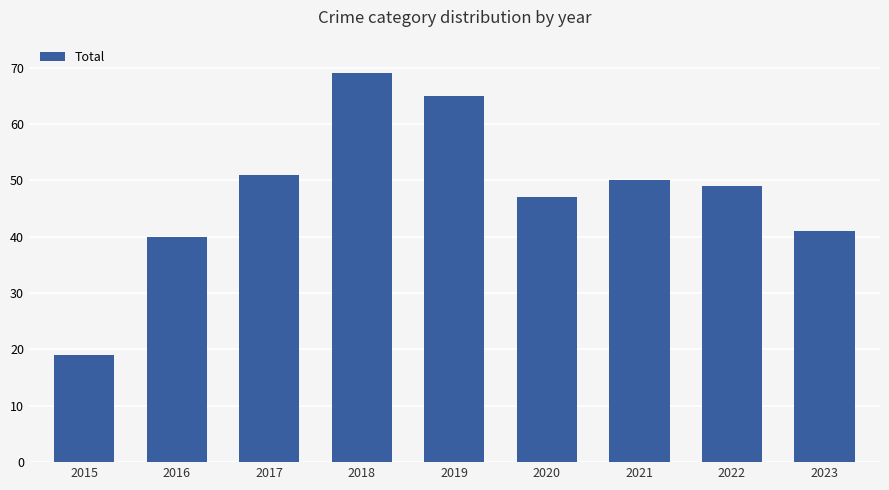

The value at 2015 is 19. True or false?

True